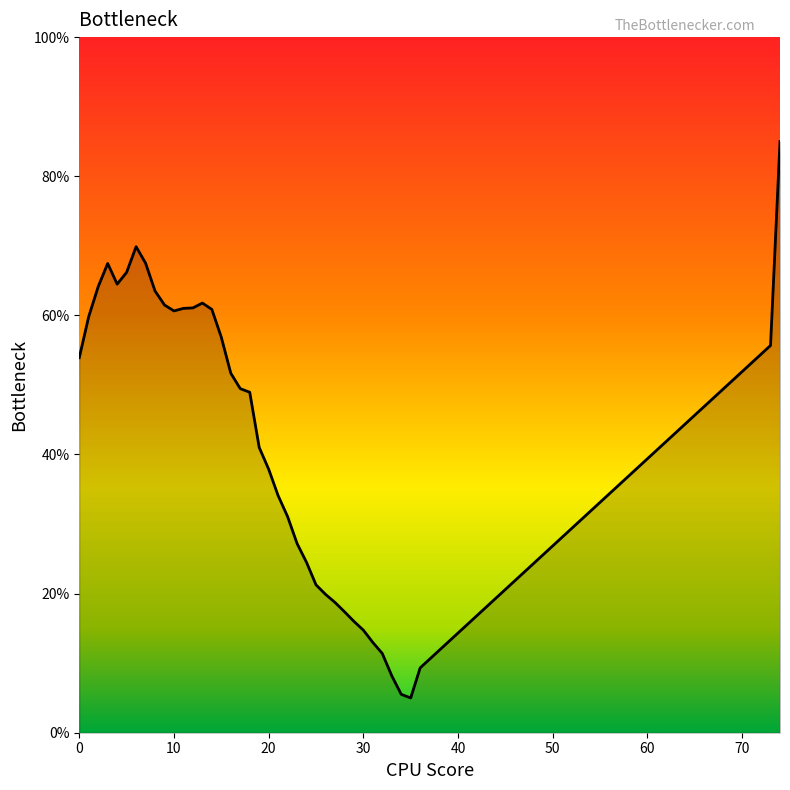

What is the difference between the second highest and minimum values?

64.9